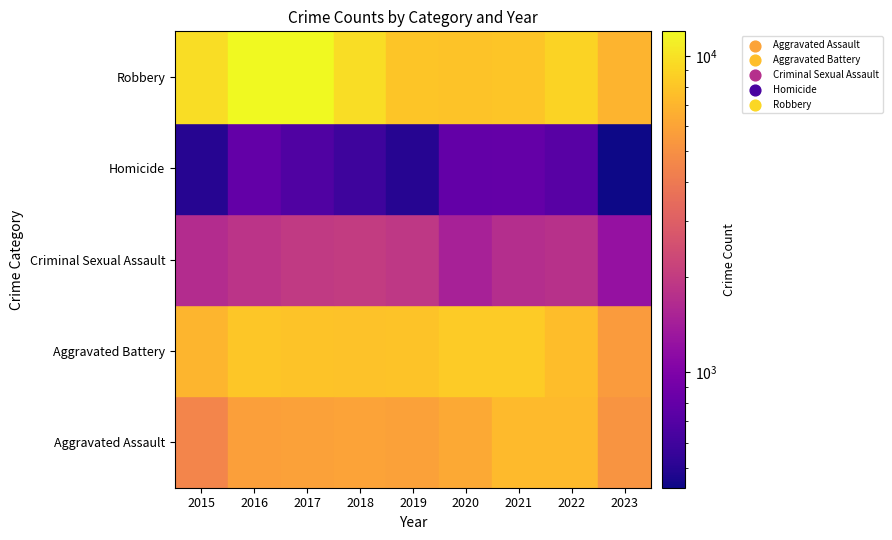

What is the greatest value displayed?

11960